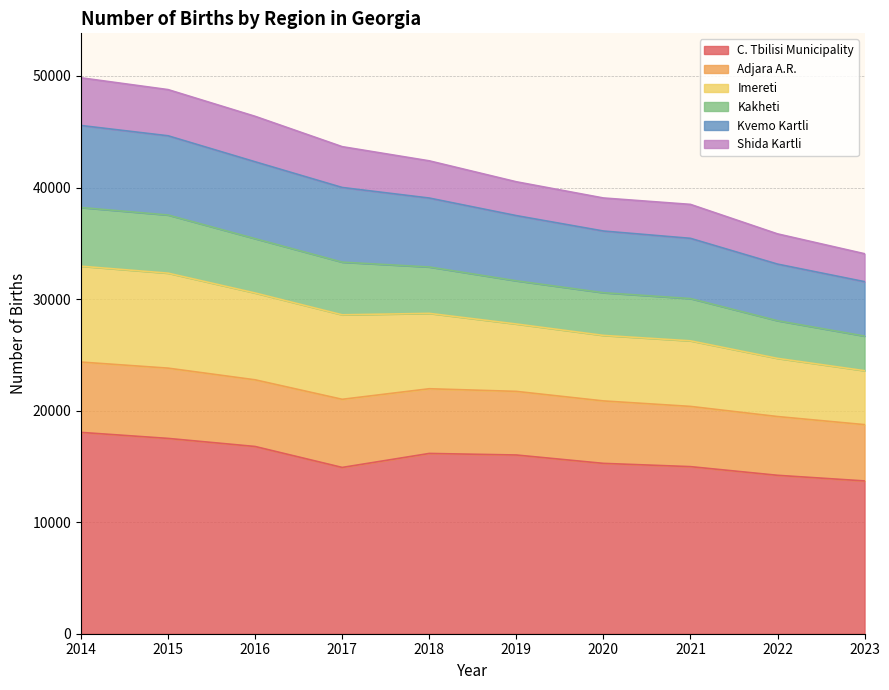

True or false: Kakheti and Imereti intersect in this chart.

False